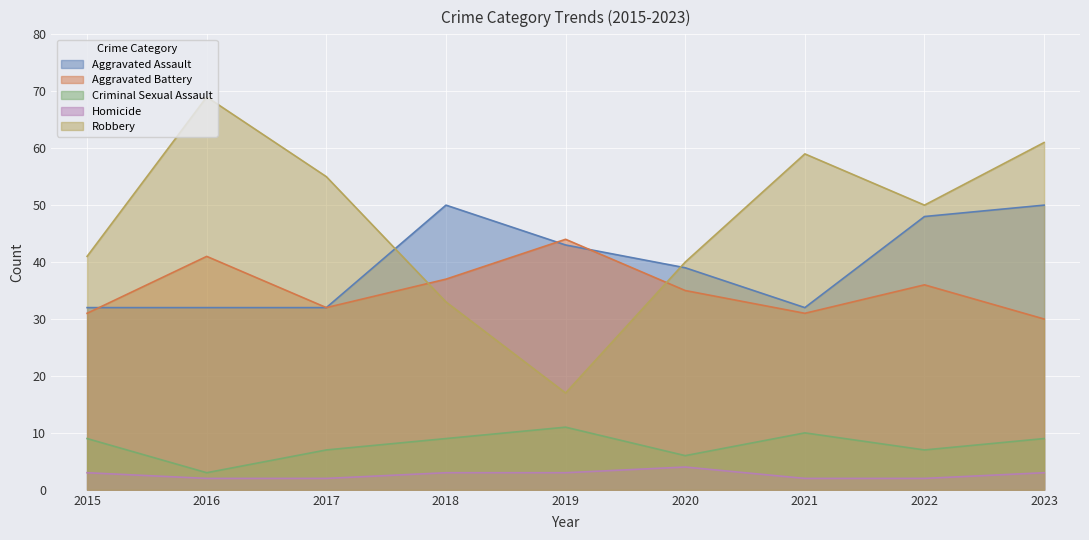

The Aggravated Assault series shows 8 at 2020. True or false?

False